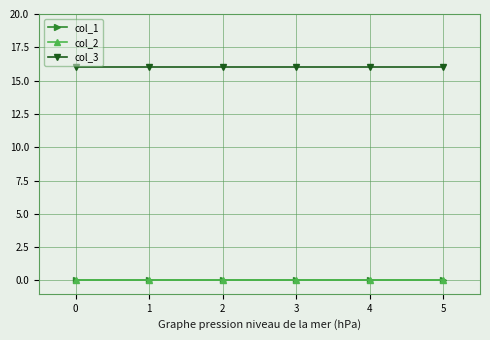

What is the minimum value for col_3?

16